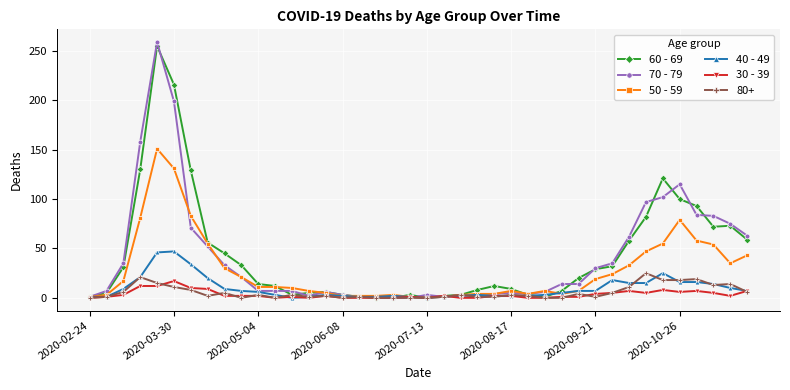

What is the greatest value displayed?

259